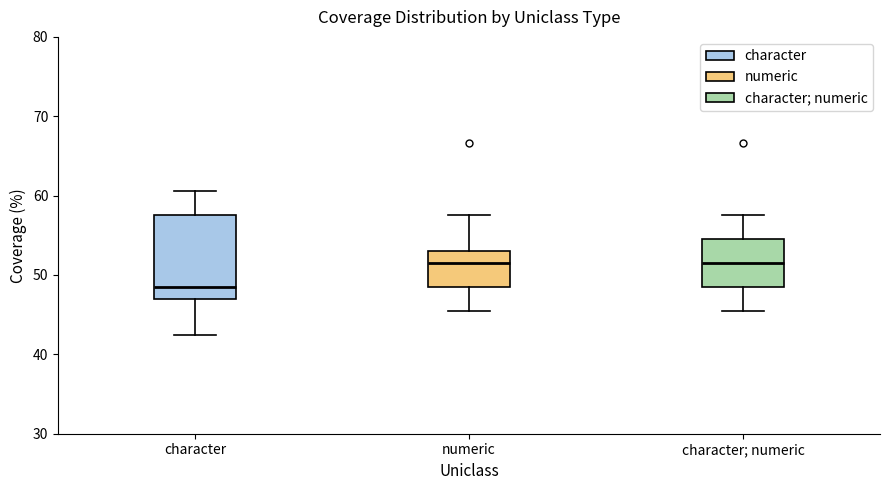

Which box has the lowest median line?

character